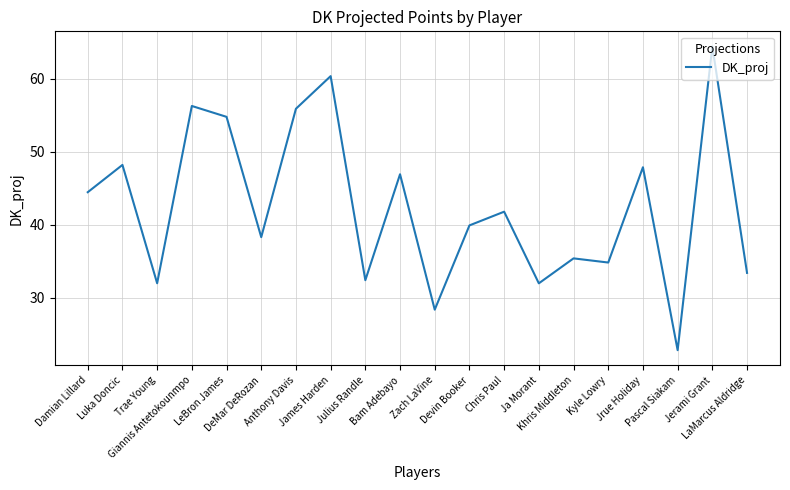

True or false: the data has more than 0 interior local peaks.

True